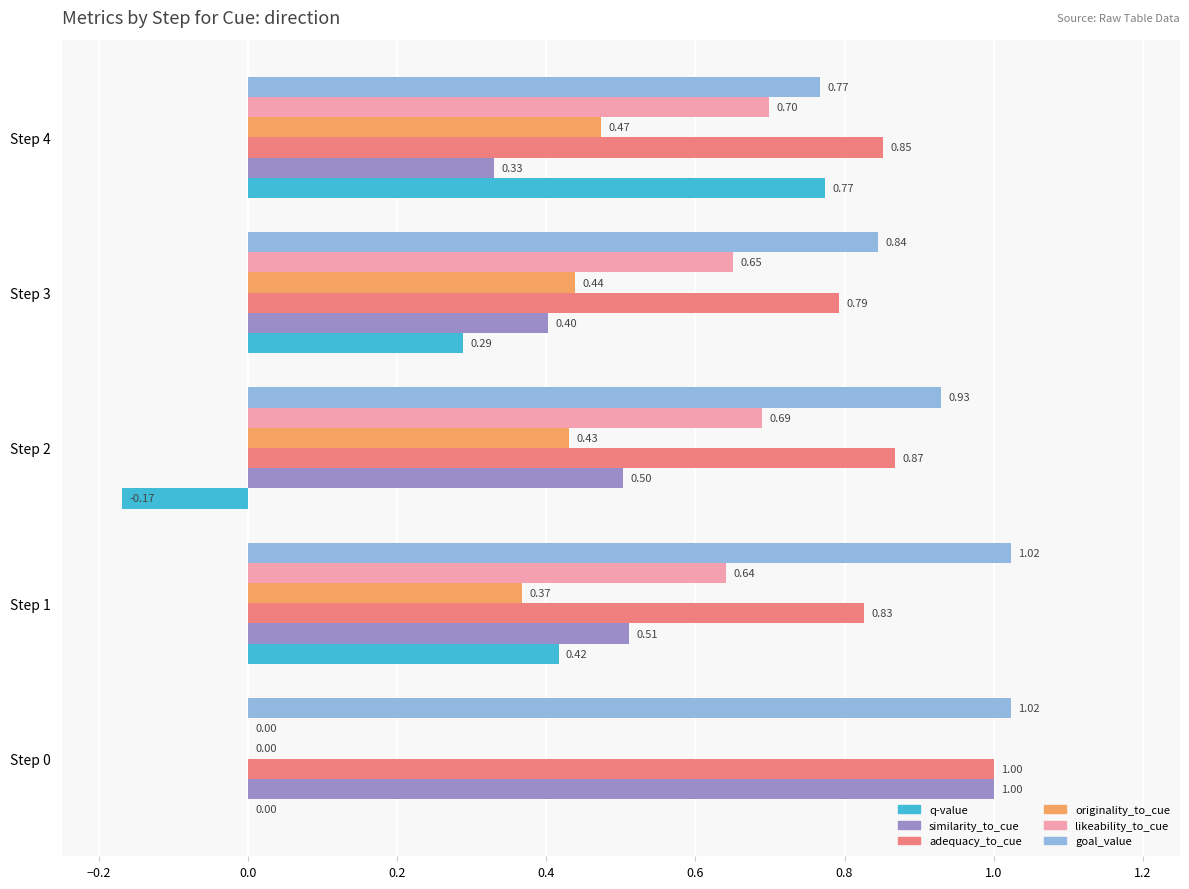

What is the sum of the likeability_to_cue values at Step 3 and Step 1?

1.3